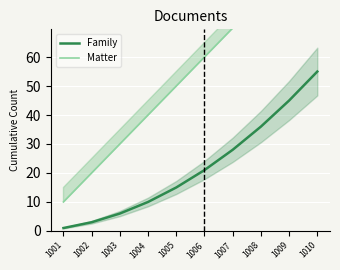

True or false: Family and Matter cross at least once.

False